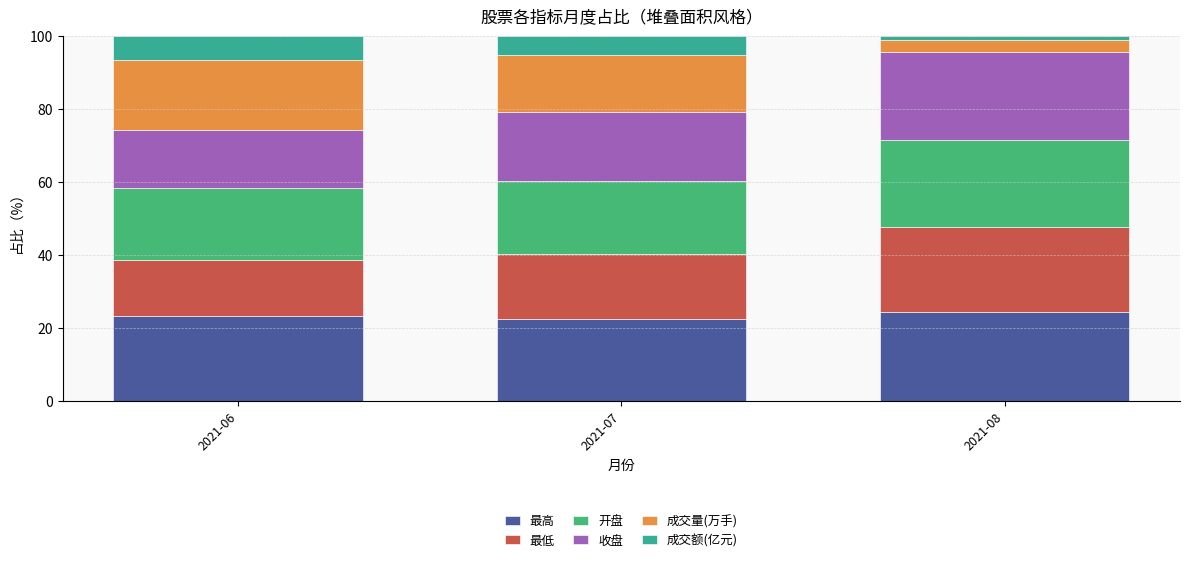

What are all the series names shown in the legend?

最高, 最低, 开盘, 收盘, 成交量(万手), 成交额(亿元)